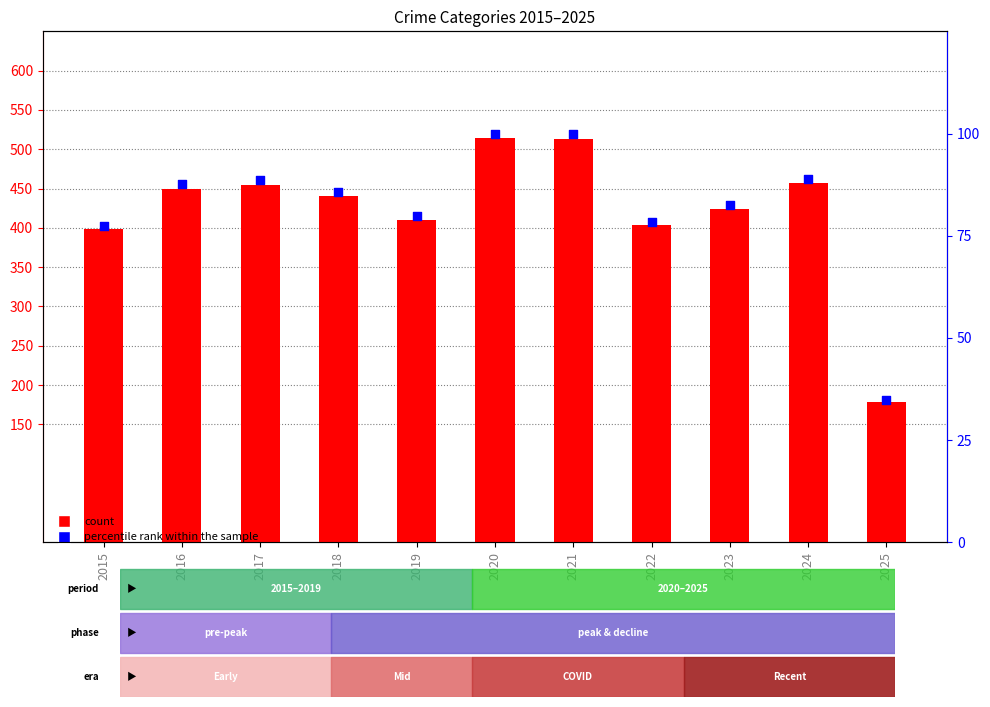

At how many categories does at least one series exceed 166?

11